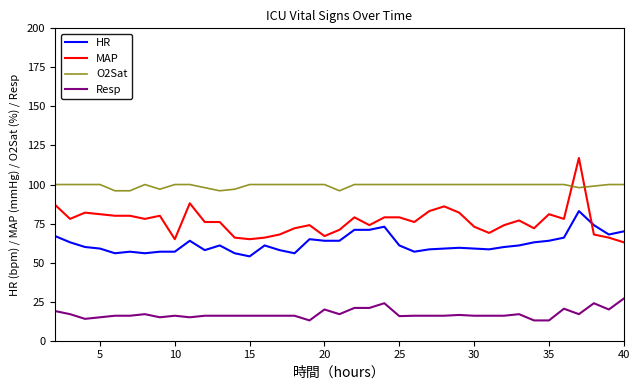

What is the minimum value for MAP?

63.0